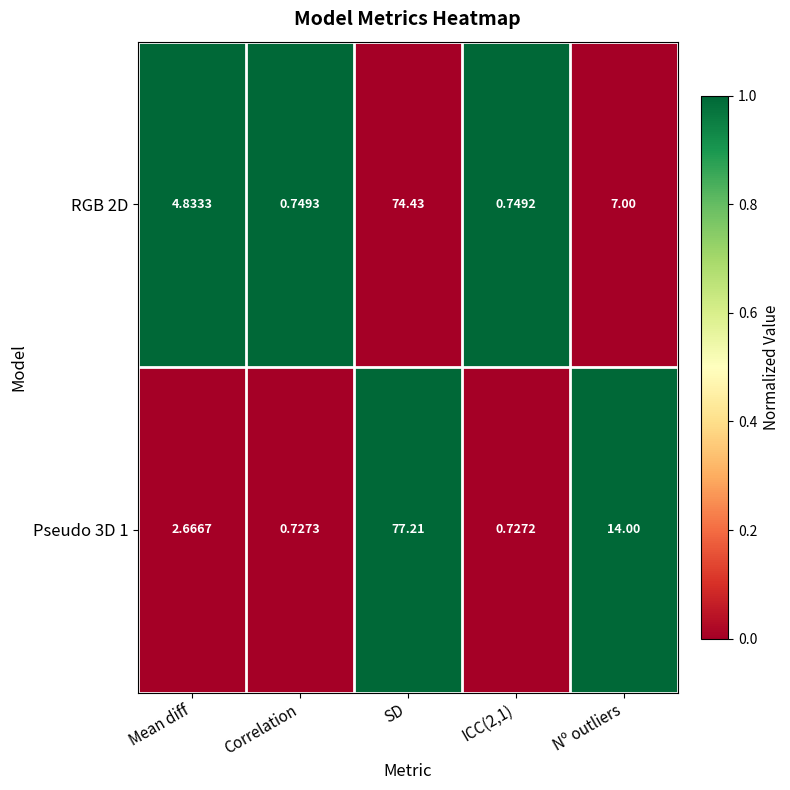

Is the value of Pseudo 3D 1 at Mean diff greater than the value of RGB 2D at SD?

No